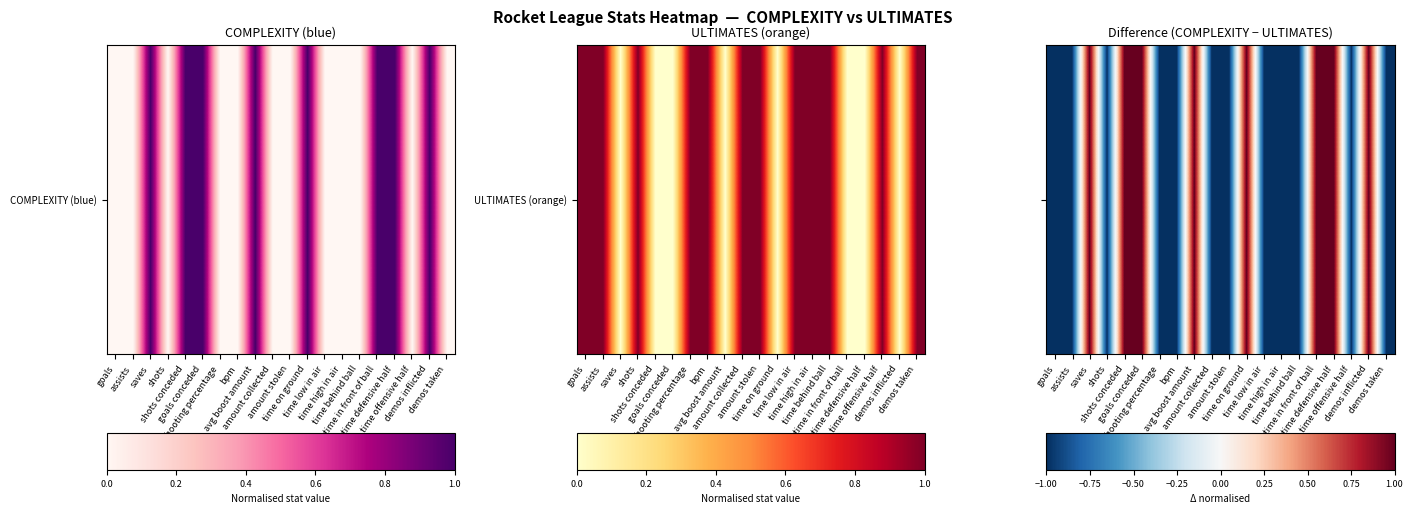

Between time offensive half and saves, which is larger?

saves